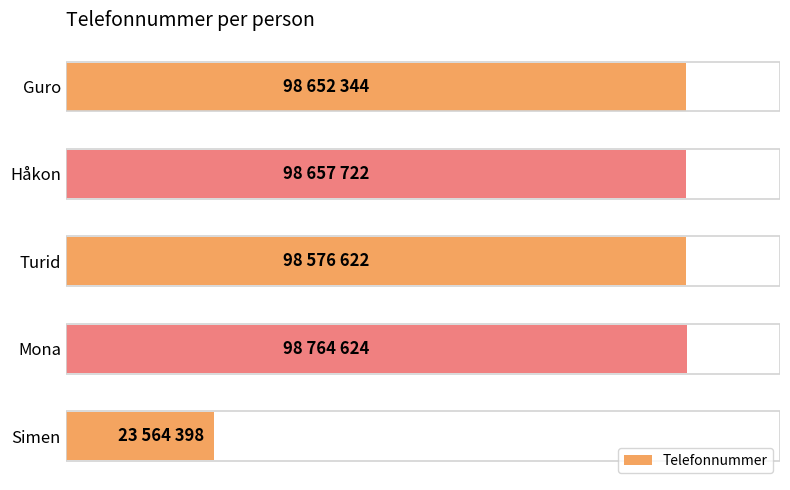

What is the maximum value shown in the chart?

100.0